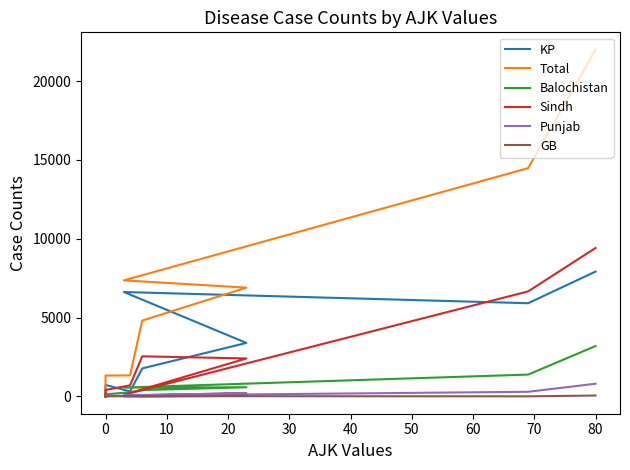

How many values in the Total series exceed 414?

9